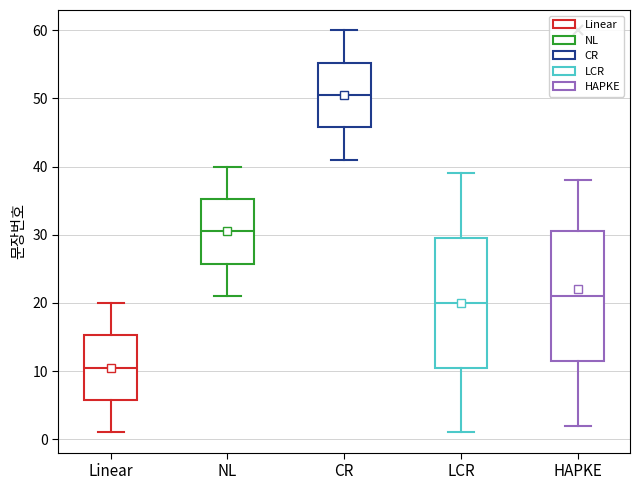

Reading left to right, read every box against the y-axis: the position of its median line, the range the box covers, and the ends of its whiskers. The values are not printed on the chart, so give them approximately, as read against the axis.

Linear: median 11, box 6 to 15, whiskers 1 to 20
NL: median 31, box 26 to 35, whiskers 21 to 40
CR: median 51, box 46 to 55, whiskers 41 to 60
LCR: median 20, box 11 to 30, whiskers 1 to 39
HAPKE: median 21, box 12 to 31, whiskers 2 to 38